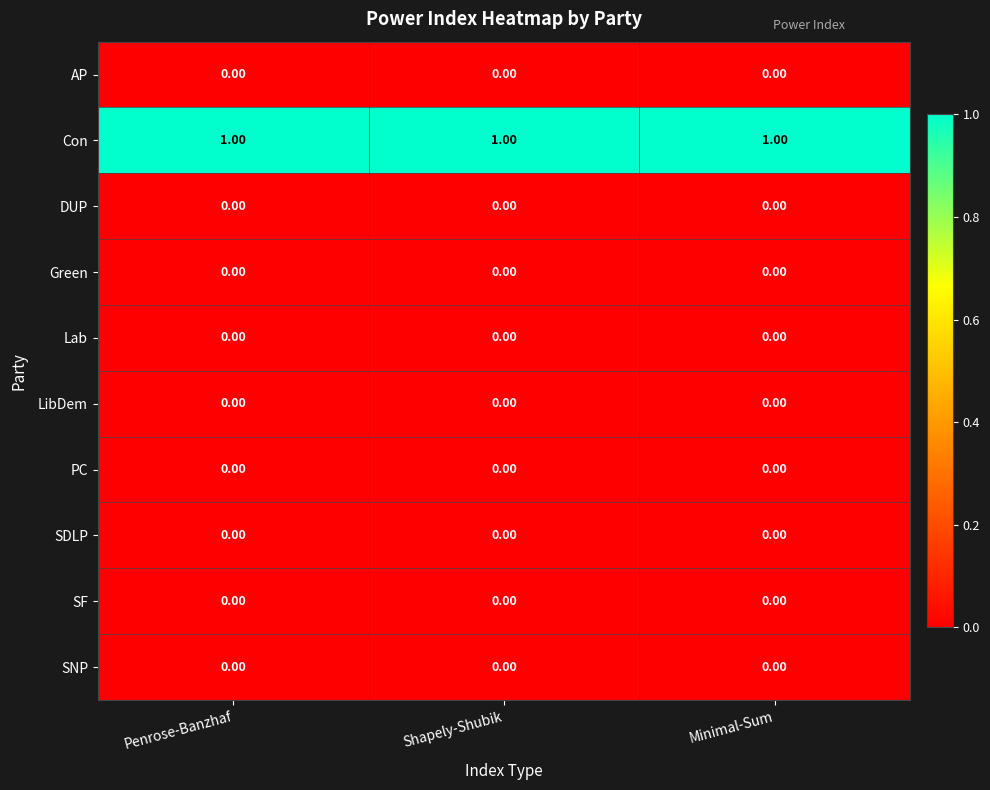

Which series has the largest total across all categories?

Con